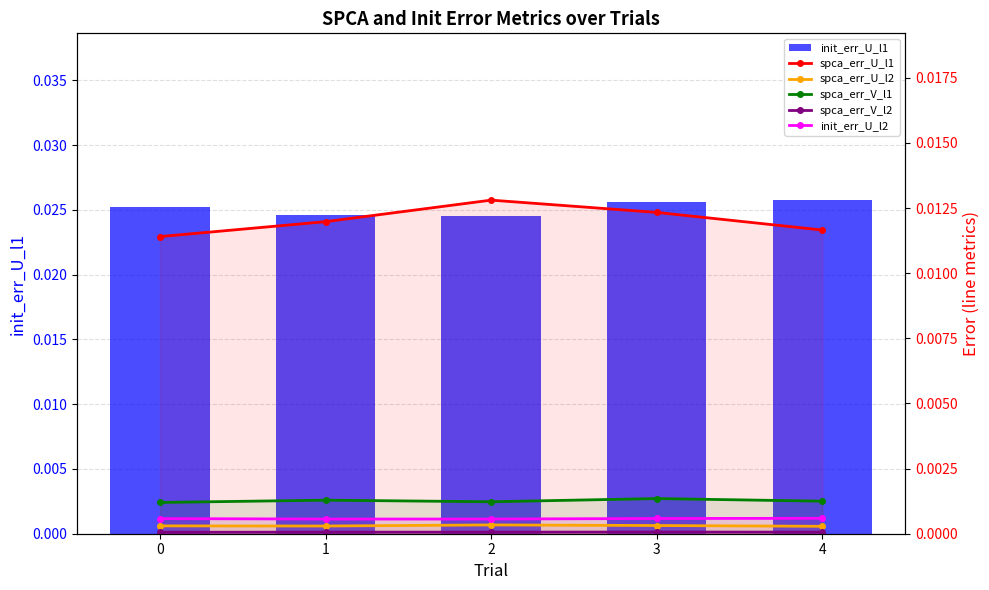

At which label is init_err_U_l1 closest to 0?

2